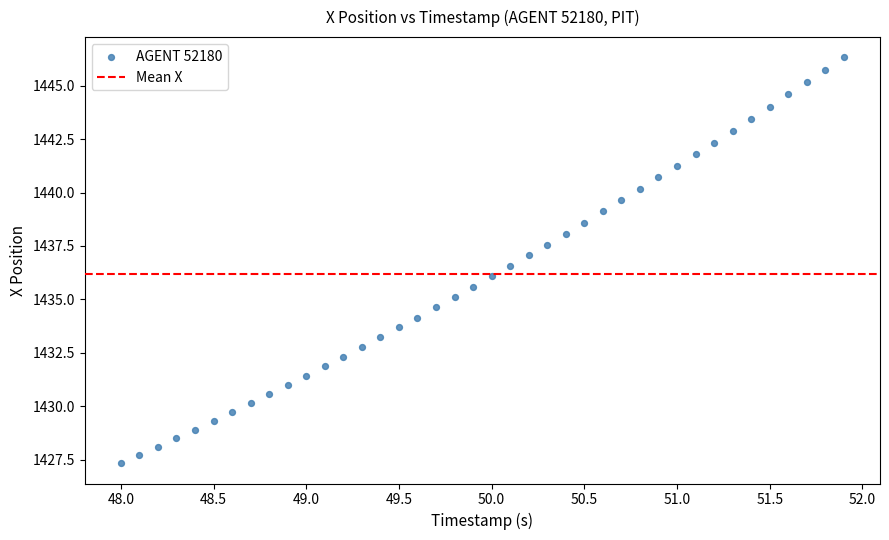

What is the range of X values (max minus min)?

3.9